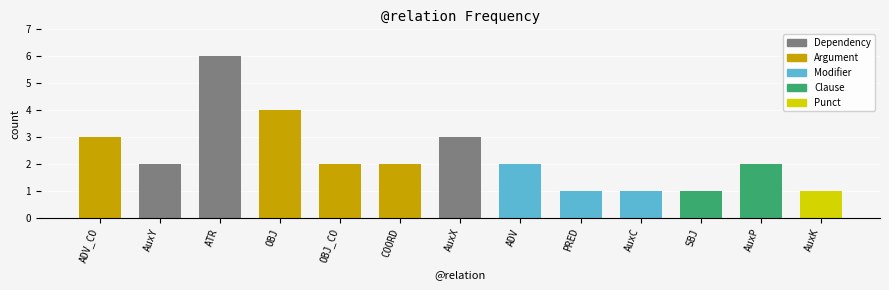

Are the bars grouped side by side (vs. stacked)?

No